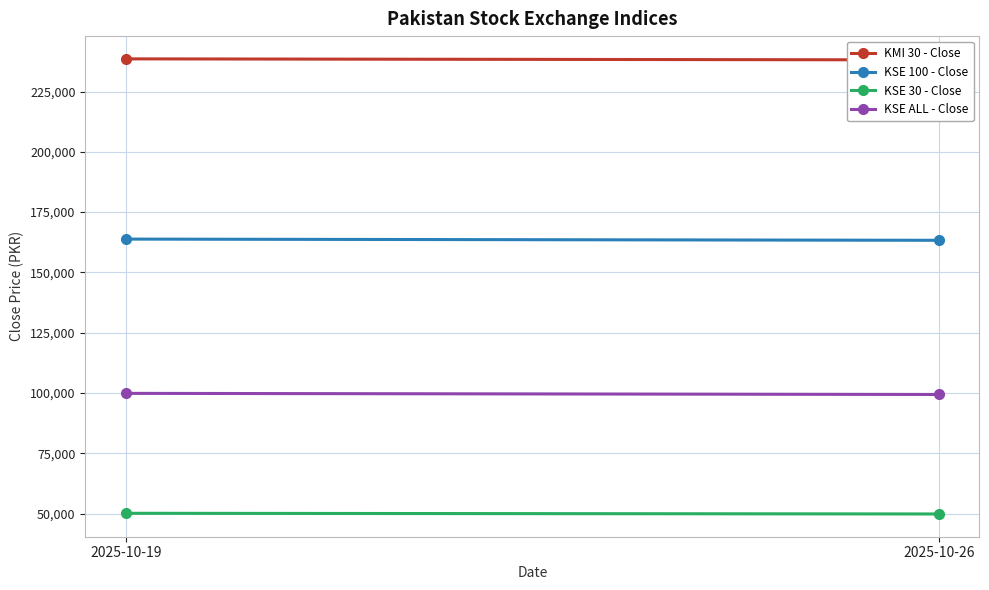

What is the sum of all KSE 30 - Close values?

99966.4